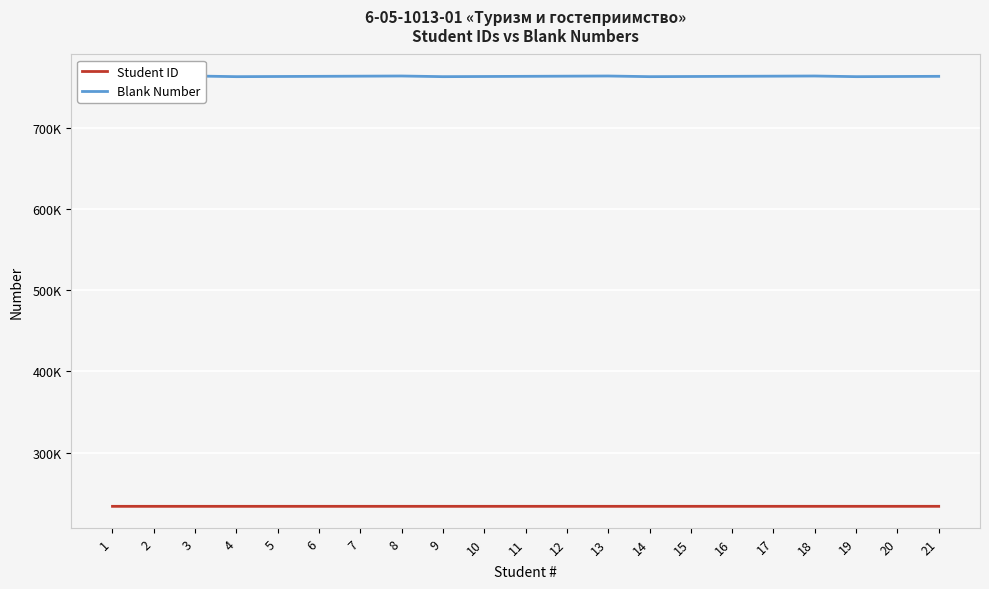

Does the chart display data point markers on the line(s)?

No